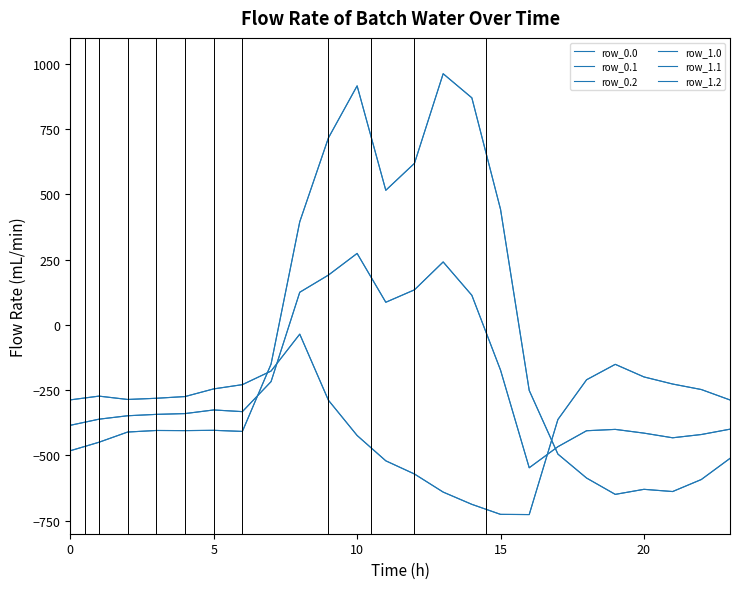

Which category has the lowest value in the row_1.1 series?

16